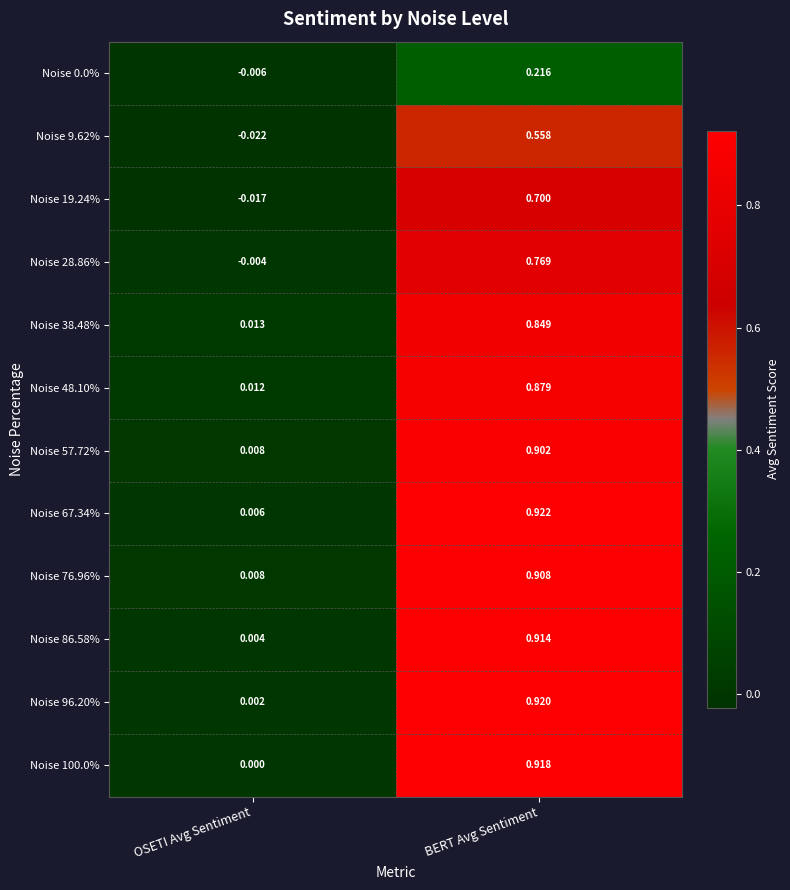

Is the value of Noise 19.24% at OSETI Avg Sentiment greater than the value of Noise 0.0% at OSETI Avg Sentiment?

No